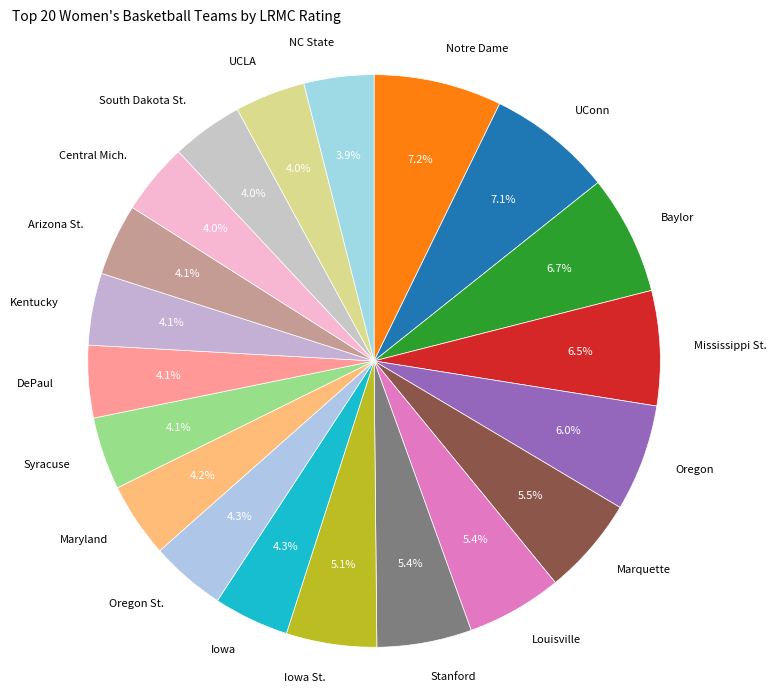

Count the number of slices in the pie.

20